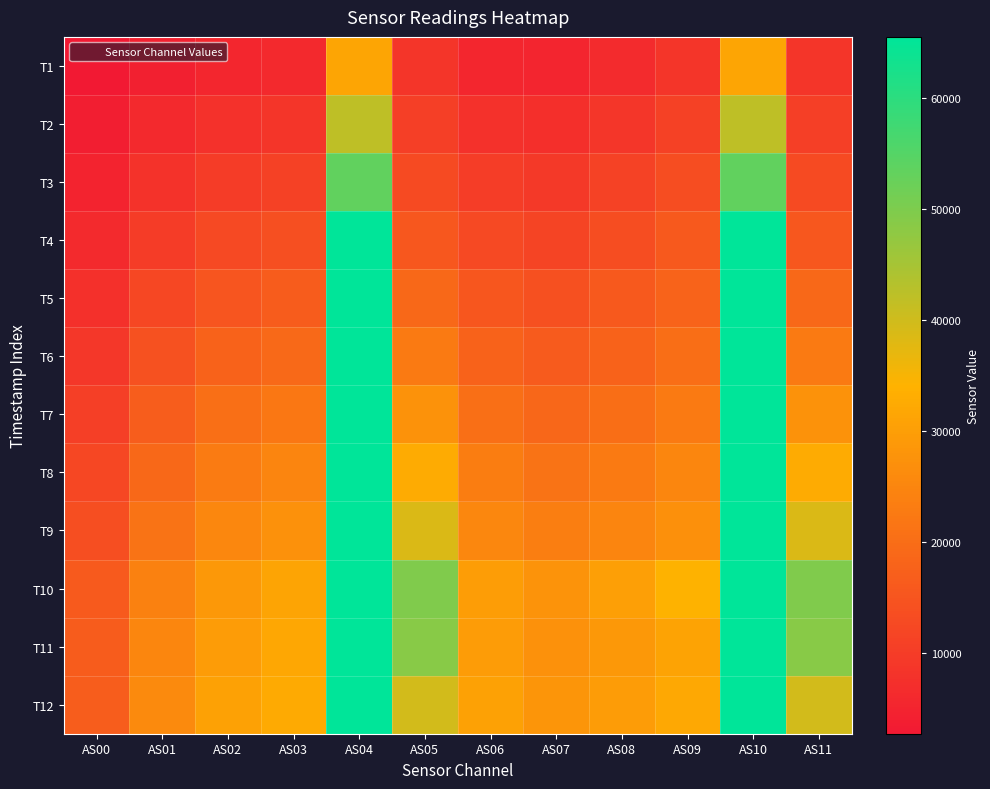

Reading left to right, what are all the values shown in this chart?

T1: AS00=2695	AS01=4344	AS02=5488	AS03=6073	AS04=31489	AS05=8384	AS06=5593	AS07=5276	AS08=6476	AS09=8388	AS10=31507	AS11=8388
T2: AS00=3721	AS01=6035	AS02=7622	AS03=8435	AS04=42094	AS05=10590	AS06=7783	AS07=7268	AS08=8692	AS09=10886	AS10=42107	AS11=10589
T3: AS00=4877	AS01=7930	AS02=9987	AS03=11035	AS04=53479	AS05=12840	AS06=10208	AS07=9458	AS08=11072	AS09=13446	AS10=53494	AS11=12839
T4: AS00=6176	AS01=10018	AS02=12535	AS03=13782	AS04=65402	AS05=15649	AS06=12758	AS07=11750	AS08=13437	AS09=15867	AS10=65420	AS11=15654
T5: AS00=7569	AS01=12213	AS02=15147	AS03=16575	AS04=65535	AS05=19084	AS06=15335	AS07=14079	AS08=15740	AS09=18143	AS10=65535	AS11=19091
T6: AS00=8983	AS01=14417	AS02=17708	AS03=19254	AS04=65535	AS05=22656	AS06=17807	AS07=16297	AS08=17898	AS09=20202	AS10=65535	AS11=22667
T7: AS00=10567	AS01=16770	AS02=20370	AS03=22077	AS04=65535	AS05=27531	AS06=20449	AS07=18800	AS08=20318	AS09=22767	AS10=65535	AS11=27531
T8: AS00=12187	AS01=19122	AS02=23001	AS03=24882	AS04=65535	AS05=32772	AS06=23106	AS07=21313	AS08=22747	AS09=25249	AS10=65535	AS11=32781
T9: AS00=13731	AS01=21283	AS02=25396	AS03=27340	AS04=65535	AS05=38652	AS06=25428	AS07=23476	AS08=24845	AS09=27228	AS10=65535	AS11=38676
T10: AS00=15971	AS01=24127	AS02=28812	AS03=31190	AS04=65535	AS05=49783	AS06=29731	AS07=27973	AS08=30341	AS09=34137	AS10=65535	AS11=49741
T11: AS00=16500	AS01=25195	AS02=29684	AS03=31754	AS04=65535	AS05=48749	AS06=29641	AS07=27478	AS08=28800	AS09=31118	AS10=65535	AS11=48786
T12: AS00=16785	AS01=25872	AS02=30578	AS03=32601	AS04=65535	AS05=39674	AS06=30617	AS07=28145	AS08=29685	AS09=32048	AS10=65535	AS11=39673